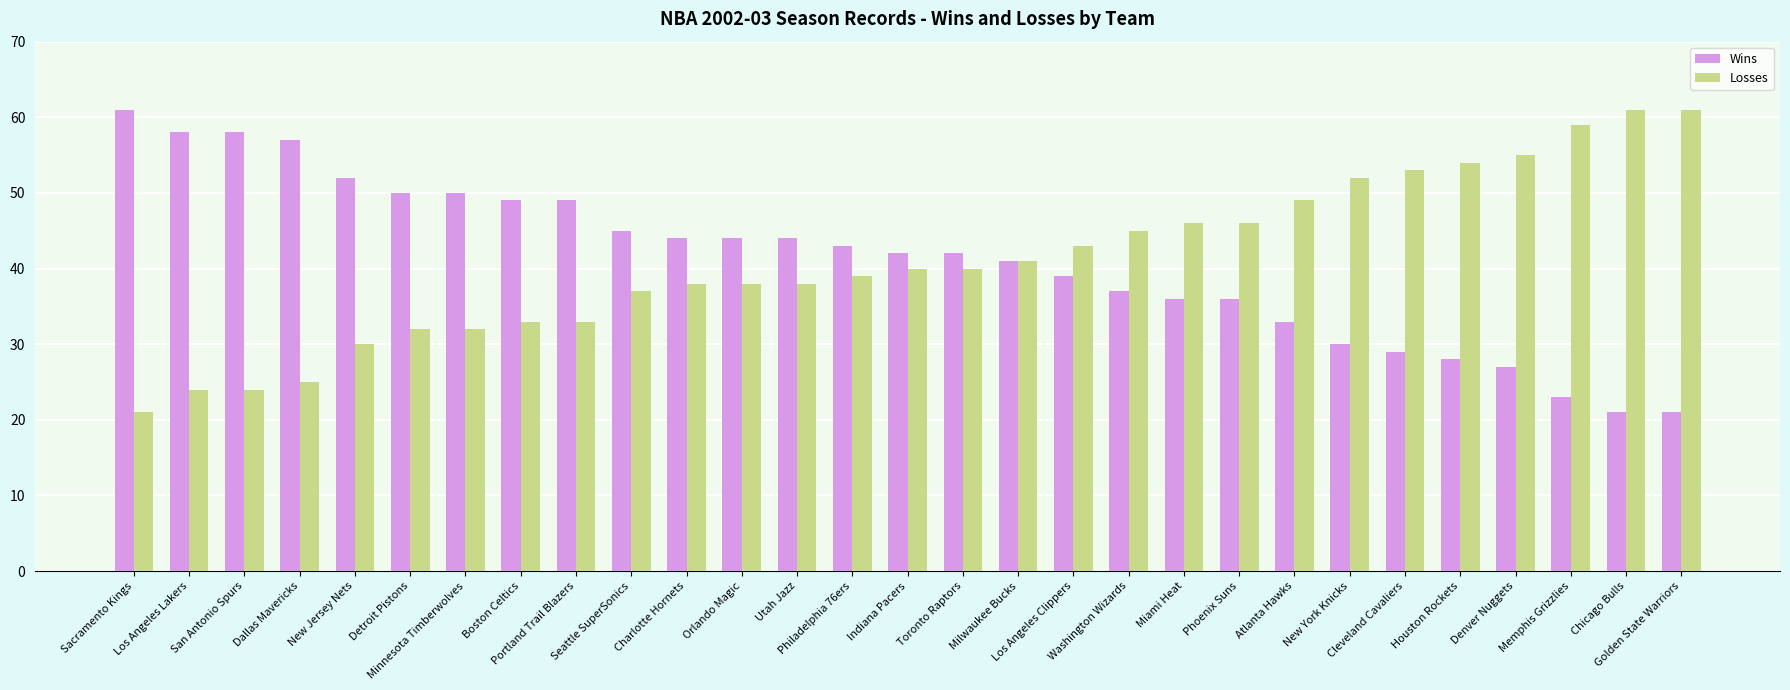

Reading right to left, list all the values displayed in this chart.

Wins: 21	21	23	27	28	29	30	33	36	36	37	39	41	42	42	43	44	44	44	45	49	49	50	50	52	57	58	58	61
Losses: 61	61	59	55	54	53	52	49	46	46	45	43	41	40	40	39	38	38	38	37	33	33	32	32	30	25	24	24	21